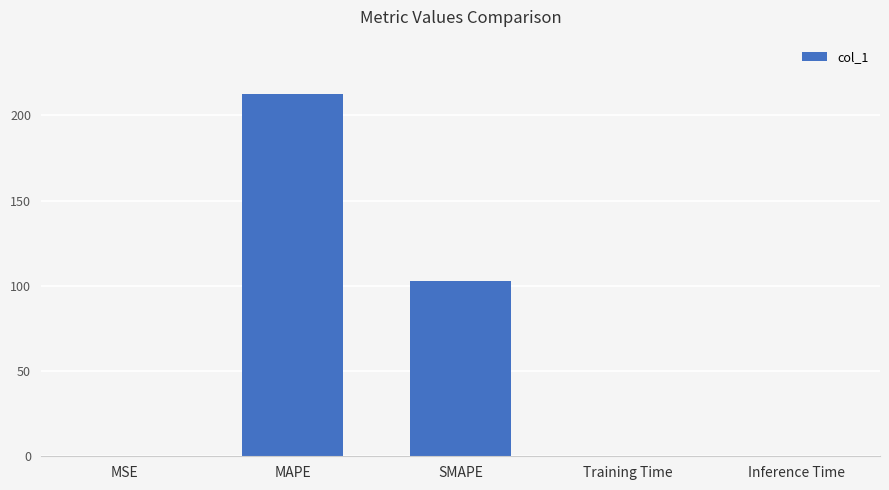

Which category has the highest value across all series?

MAPE